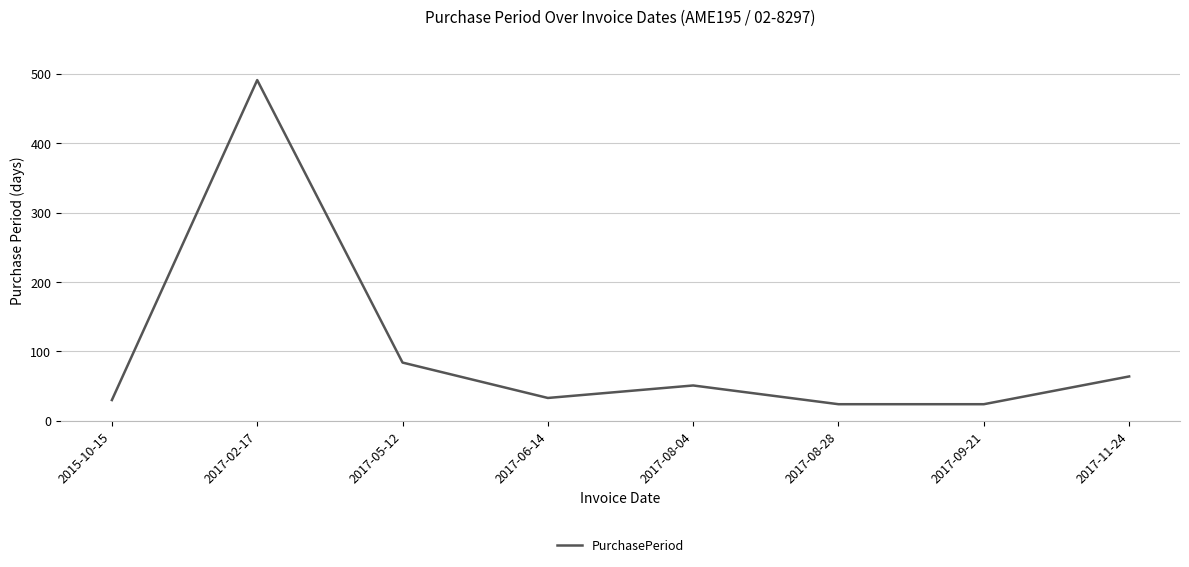

What is the difference between the maximum and minimum values?

467